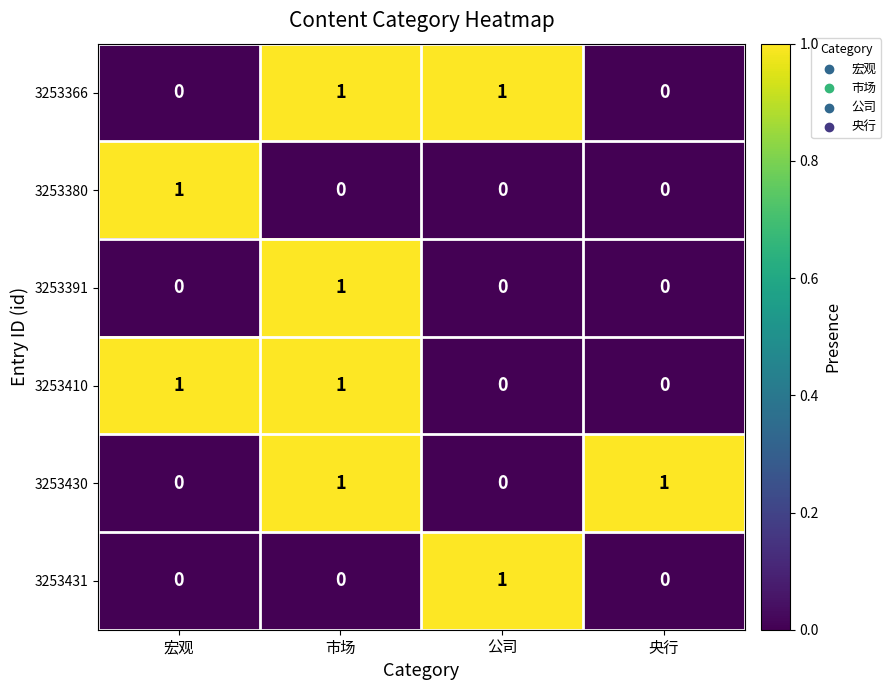

The value of 3253430 at 公司 is 0. True or false?

True